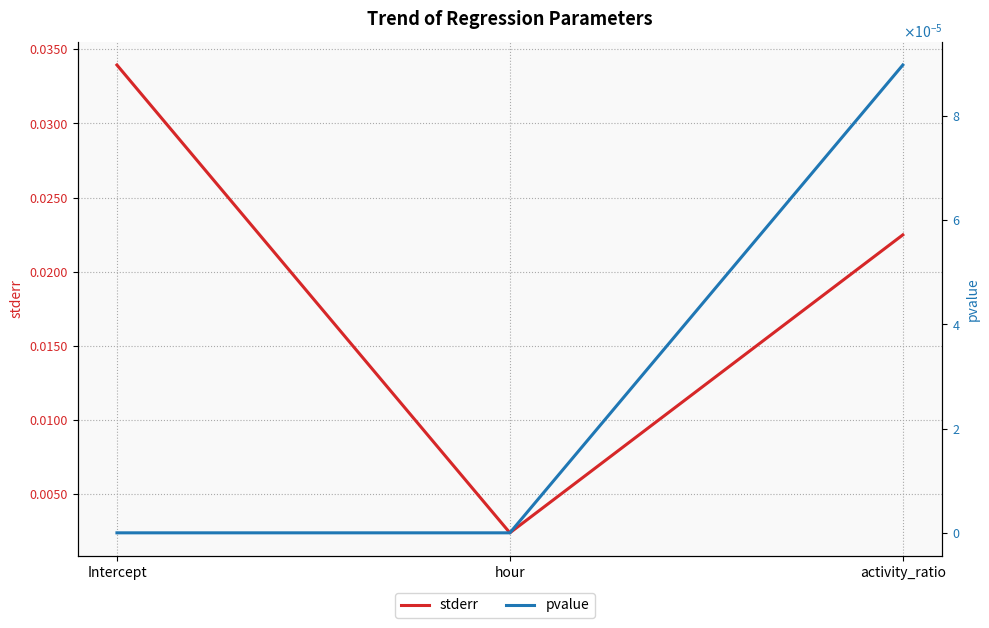

At which category is the sum across all series the highest?

Intercept